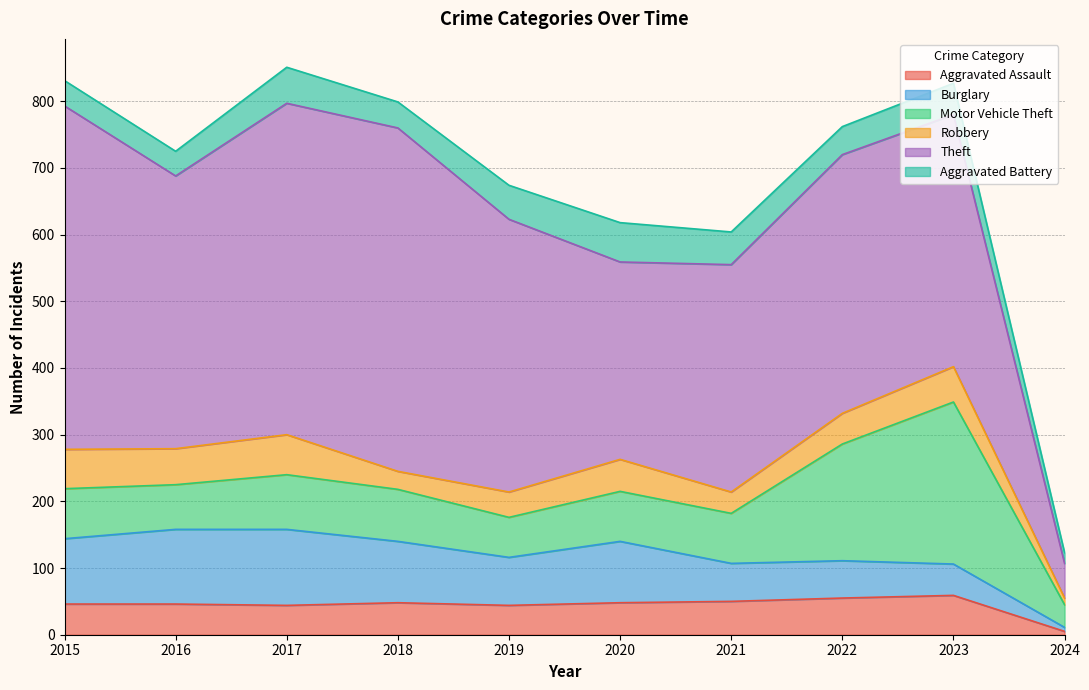

True or false: Theft and Motor Vehicle Theft cross at least once.

False